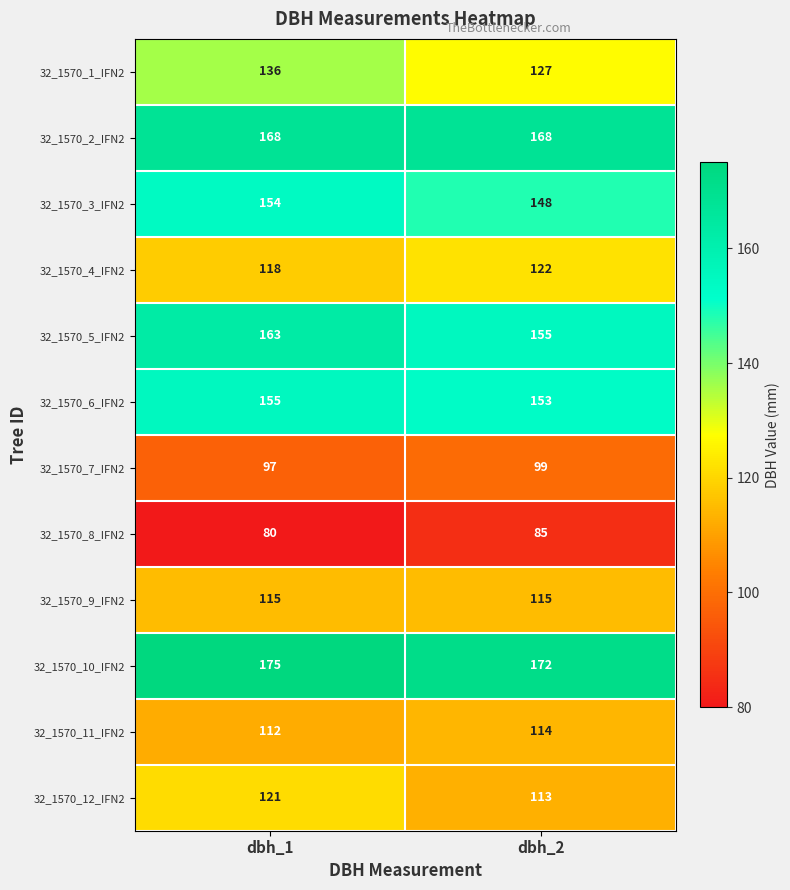

What is the difference between the highest and lowest values at dbh_1?

95